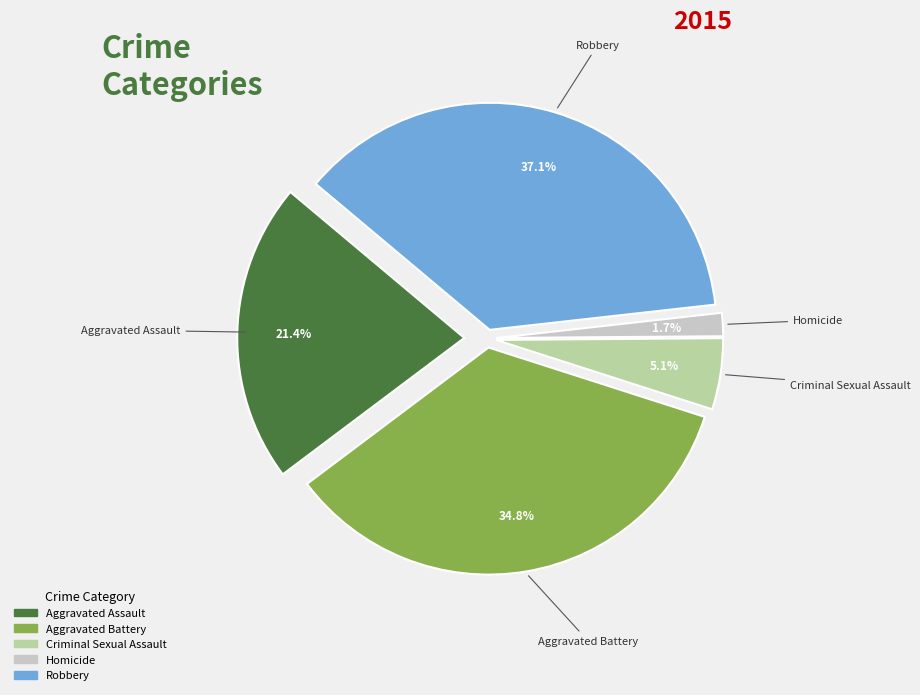

What is the ratio of the value at Homicide to the value at Criminal Sexual Assault?

0.3